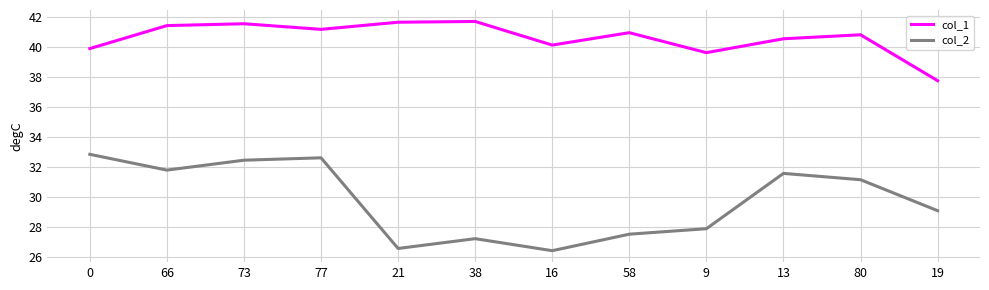

Is it true that col_2 equals 8.1 at 19?

False